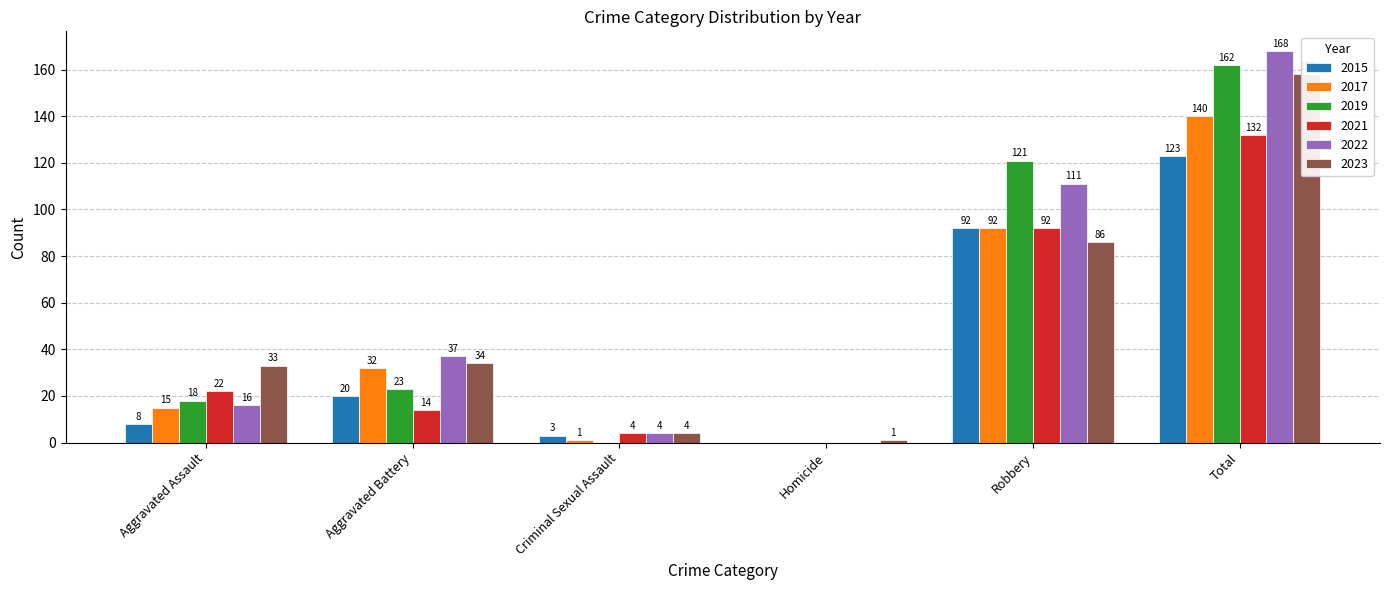

Which series has the largest total across all categories?

2022